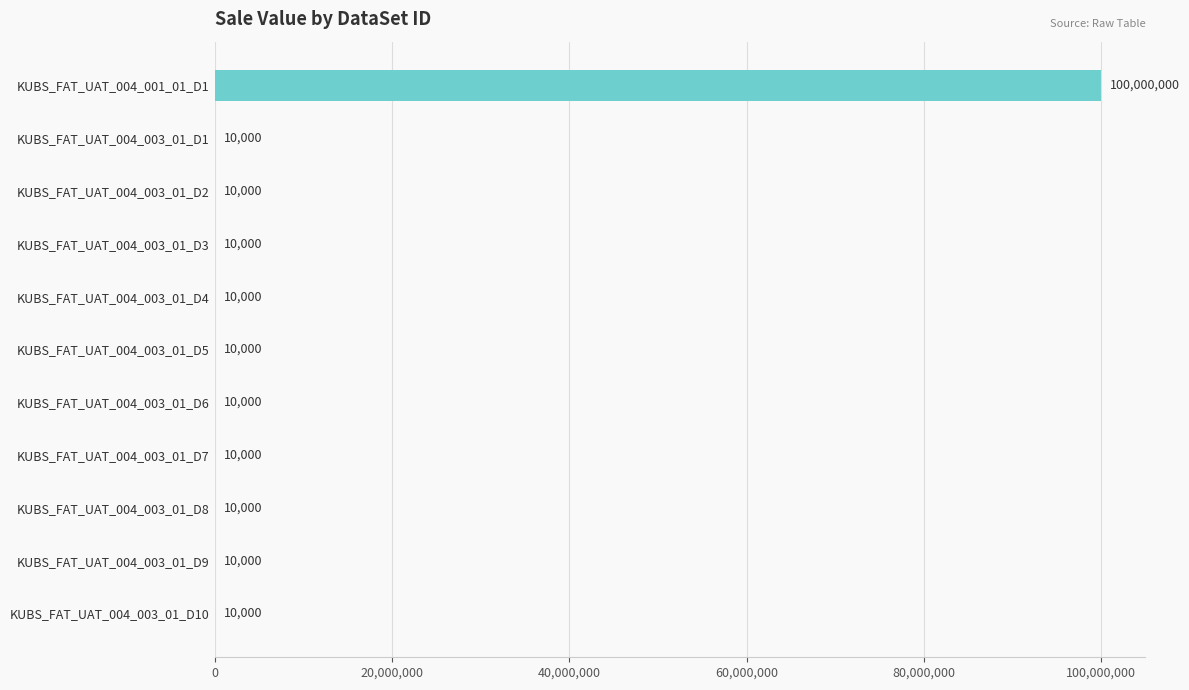

How many categories are shown in the chart?

11